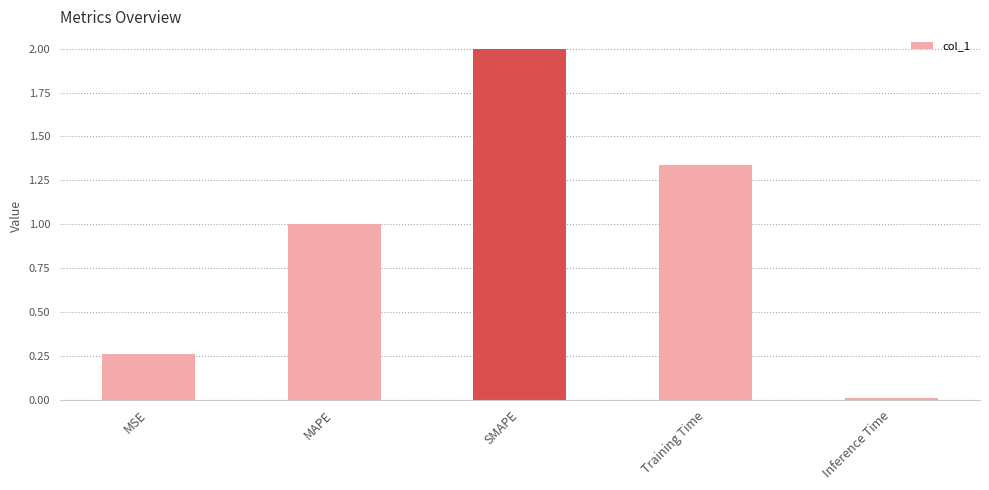

What is the value of the 2nd bar from the left?

1.0